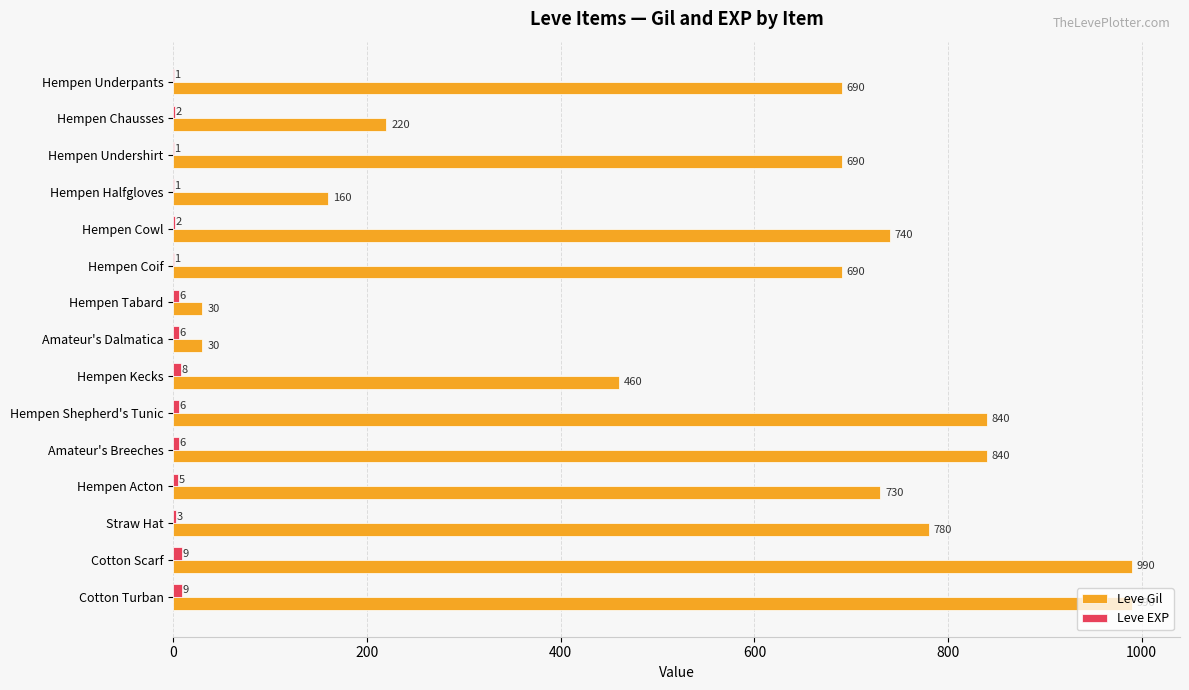

How many categories are shown in the chart?

15